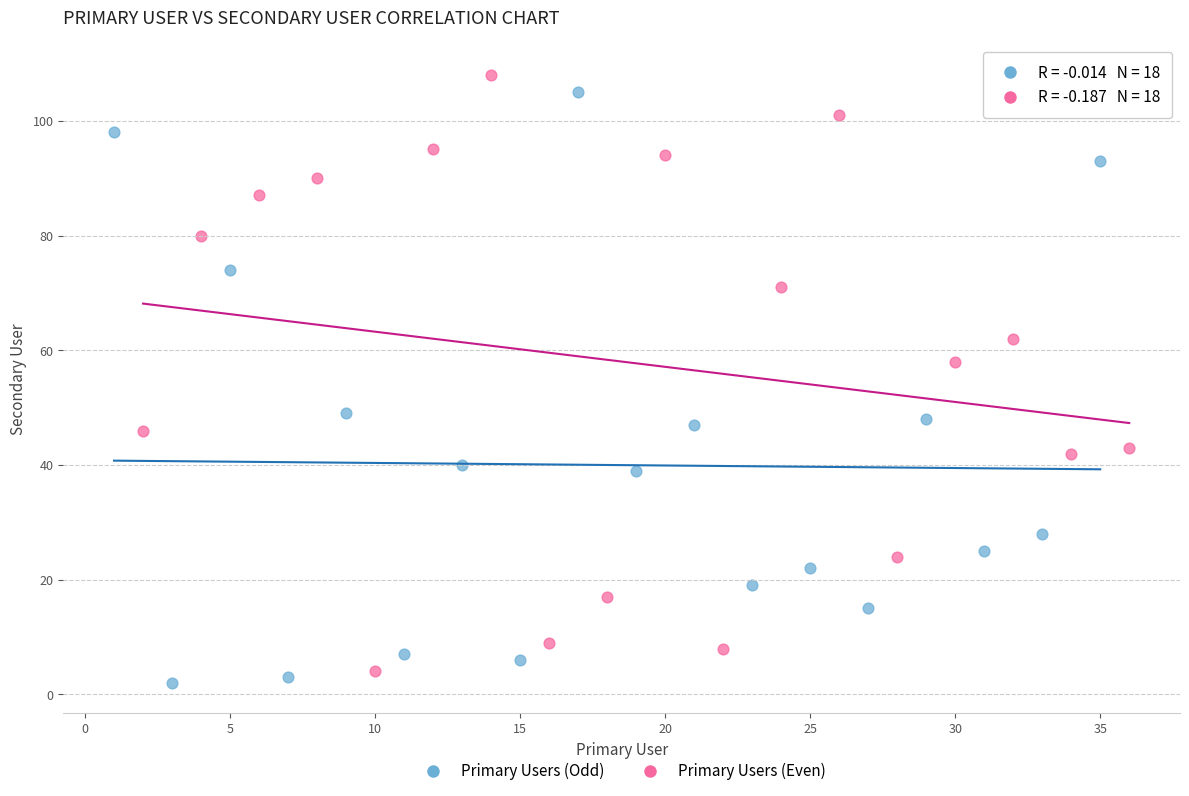

Which series reaches the maximum Y coordinate?

Primary Users (Even)